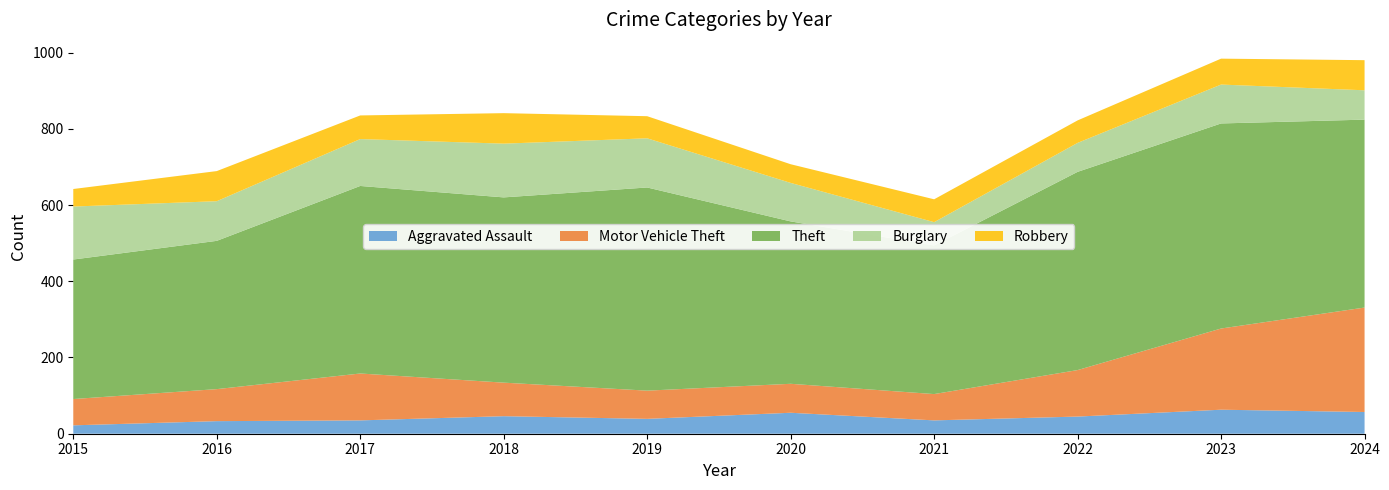

Reading right to left, transcribe all the data shown in this chart.

Aggravated Assault: 2024=57	2023=63	2022=45	2021=35	2020=55	2019=39	2018=46	2017=35	2016=33	2015=22
Motor Vehicle Theft: 2024=274	2023=213	2022=122	2021=69	2020=76	2019=74	2018=88	2017=123	2016=84	2015=69
Theft: 2024=493	2023=538	2022=520	2021=390	2020=426	2019=533	2018=486	2017=492	2016=389	2015=366
Burglary: 2024=77	2023=102	2022=76	2021=61	2020=101	2019=129	2018=141	2017=123	2016=104	2015=139
Robbery: 2024=79	2023=68	2022=59	2021=60	2020=49	2019=58	2018=80	2017=62	2016=79	2015=46